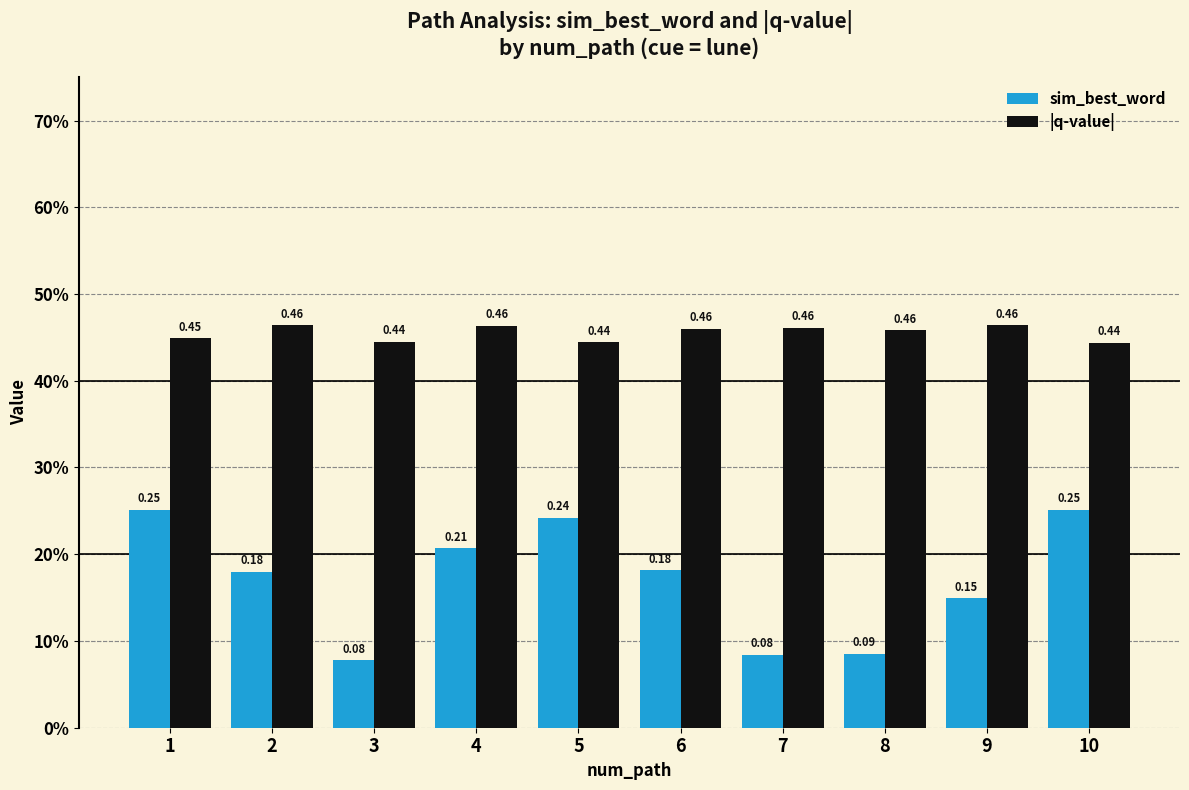

Does the chart contain stacked bars?

No